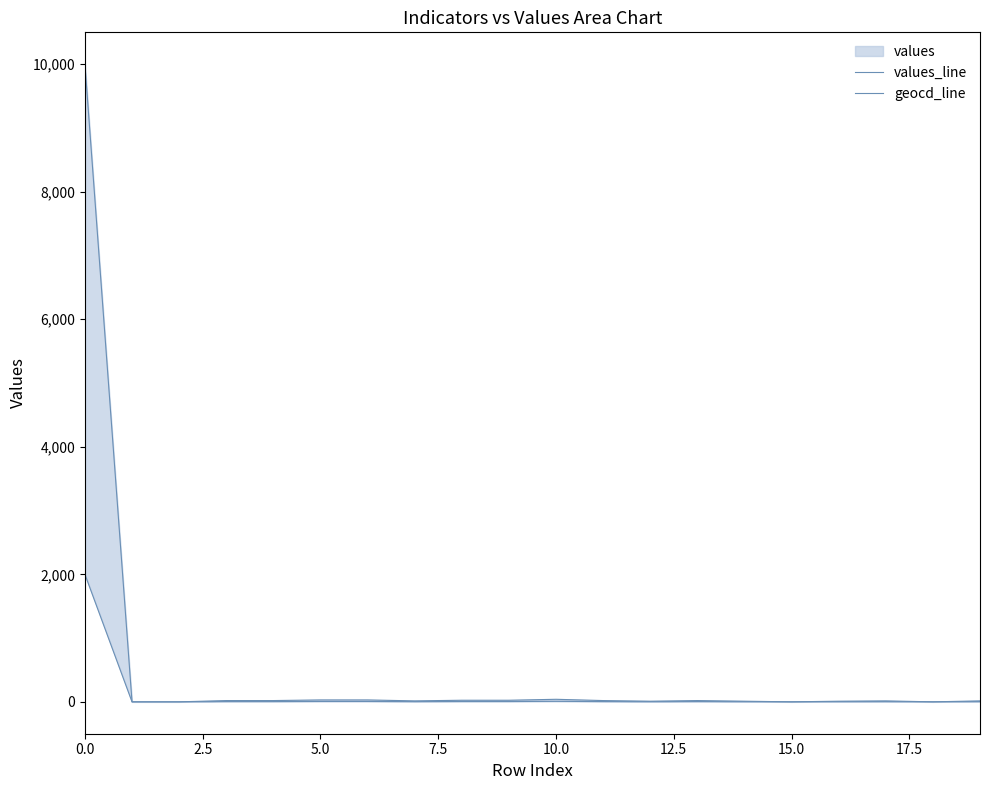

Reading left to right, what are all the values shown in this chart?

values_line: 10000	0	0	20	20	30	30	15	25	25	40	20	10	20	10	0	10	15	0	15
geocd_line: 2000	0	0	4	4	6	6	3	5	5	8	4	2	4	2	0	2	3	0	3